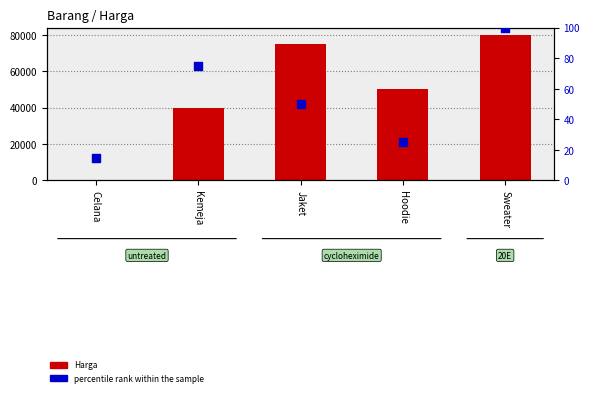

Which series reaches the minimum Y coordinate?

Harga